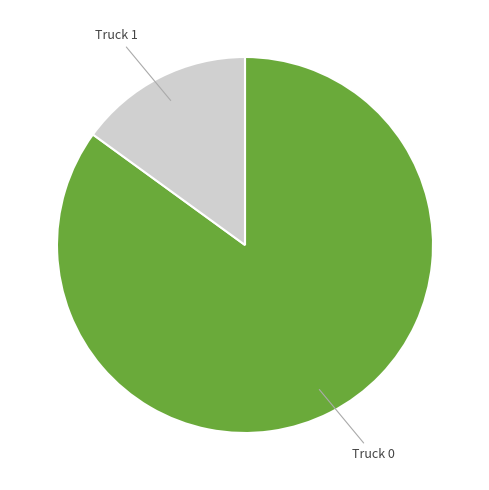

Is there a majority slice in this chart?

Yes